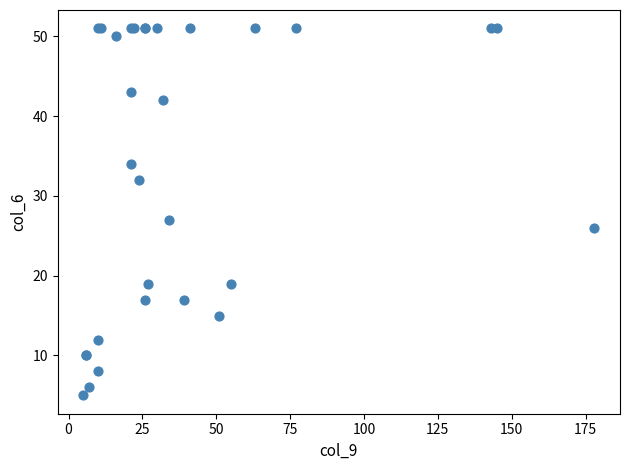

What Y value in the scatter plot is closest to 28?

27